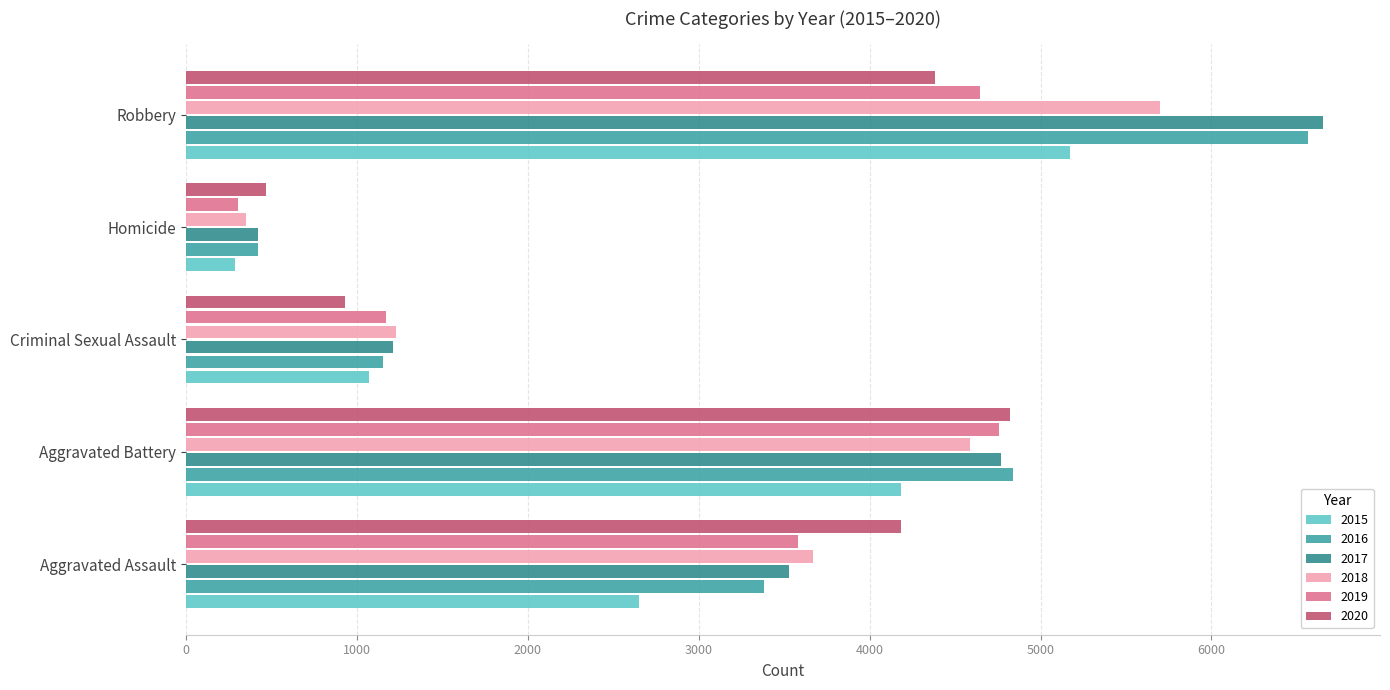

What is the minimum value shown in the chart?

285